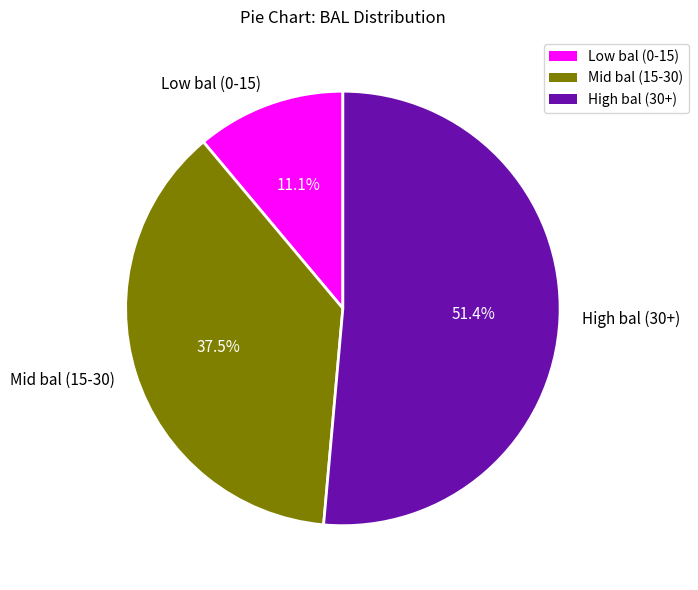

Which category has the biggest portion of the pie?

High bal (30+)